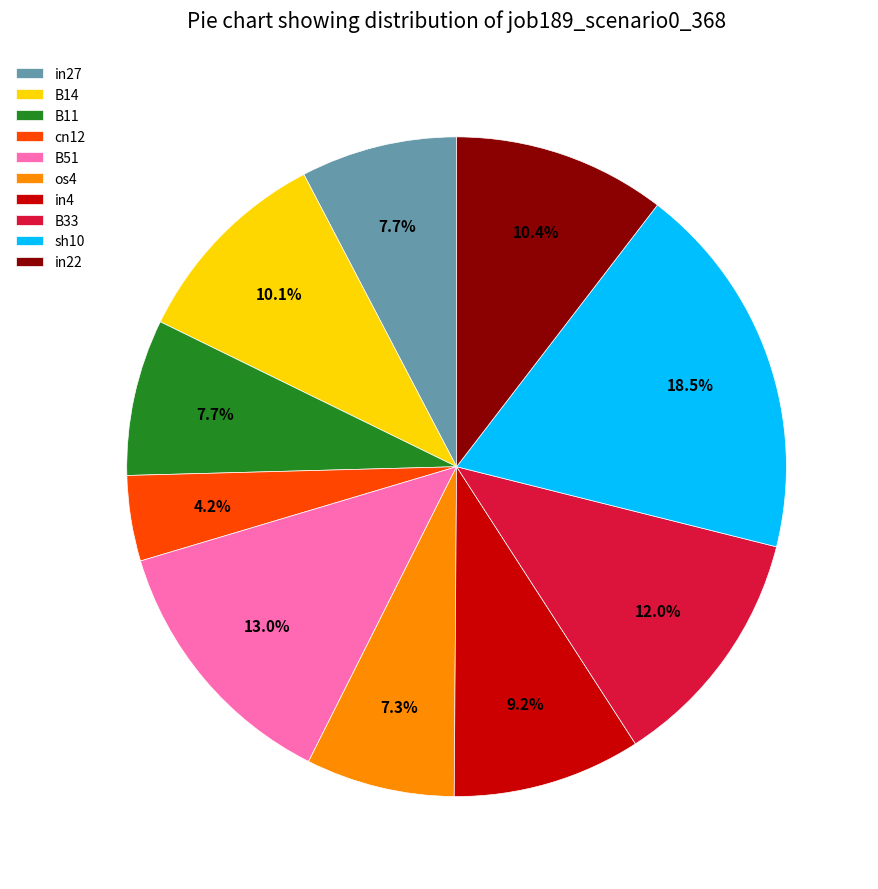

To the nearest percent, what is the difference between the B11 and sh10 slice percentages?

11%